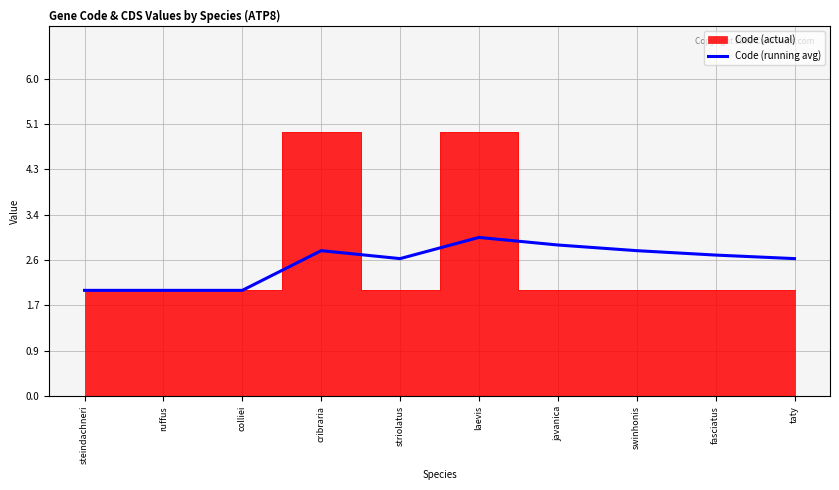

How many lines are shown in the chart?

1